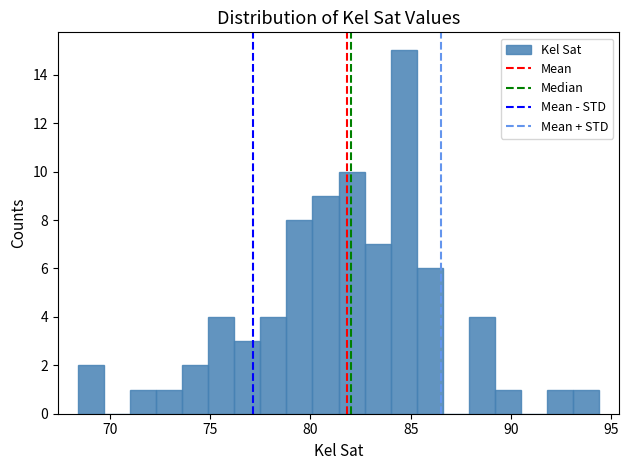

Read against the x-axis, roughly where is the centre of the tallest bar?

84.5